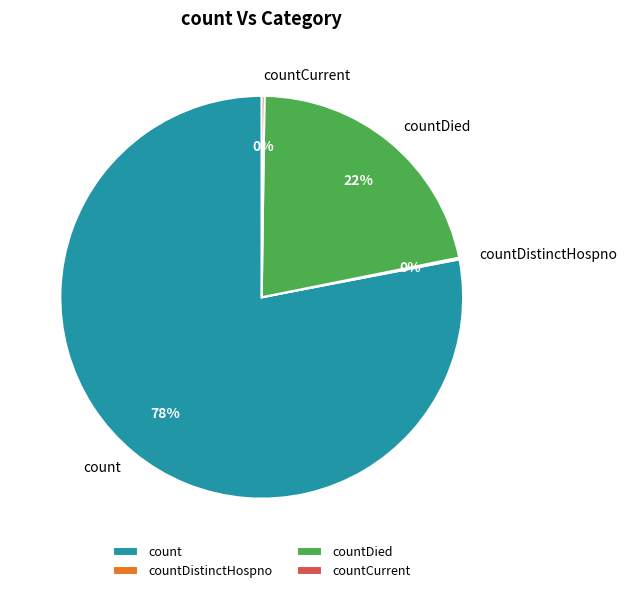

Which category has the biggest portion of the pie?

count